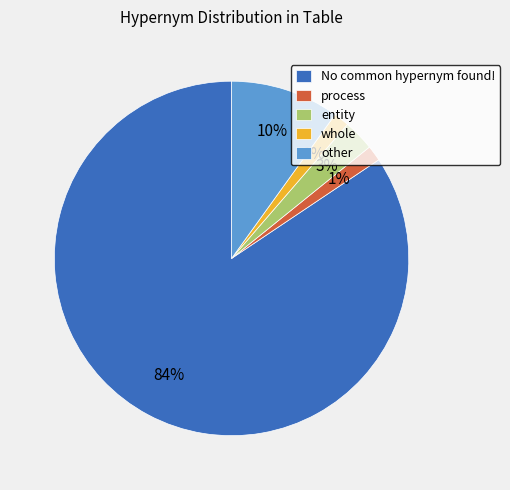

Do process and other together represent more than half of the pie?

No